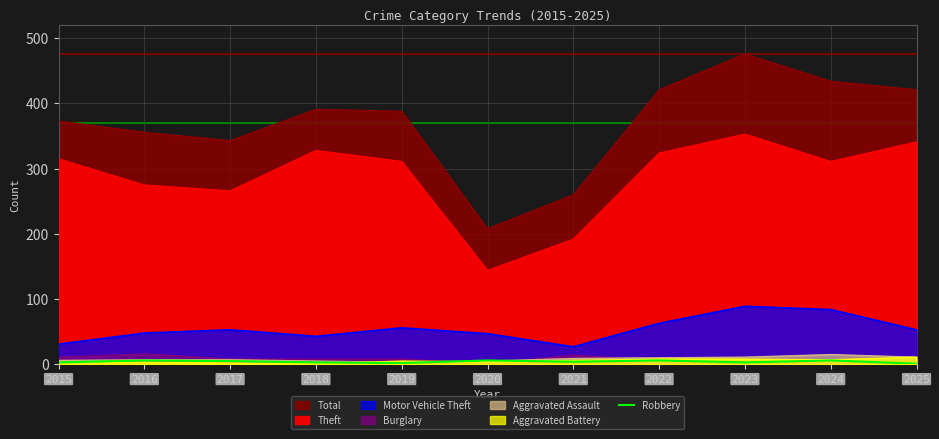

What is the maximum value shown in the chart?

6